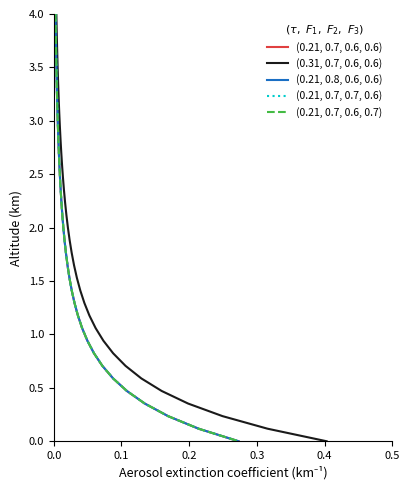

What are all the series names shown in the legend?

(0.21, 0.7, 0.6, 0.6), (0.31, 0.7, 0.6, 0.6), (0.21, 0.8, 0.6, 0.6), (0.21, 0.7, 0.7, 0.6), (0.21, 0.7, 0.6, 0.7)